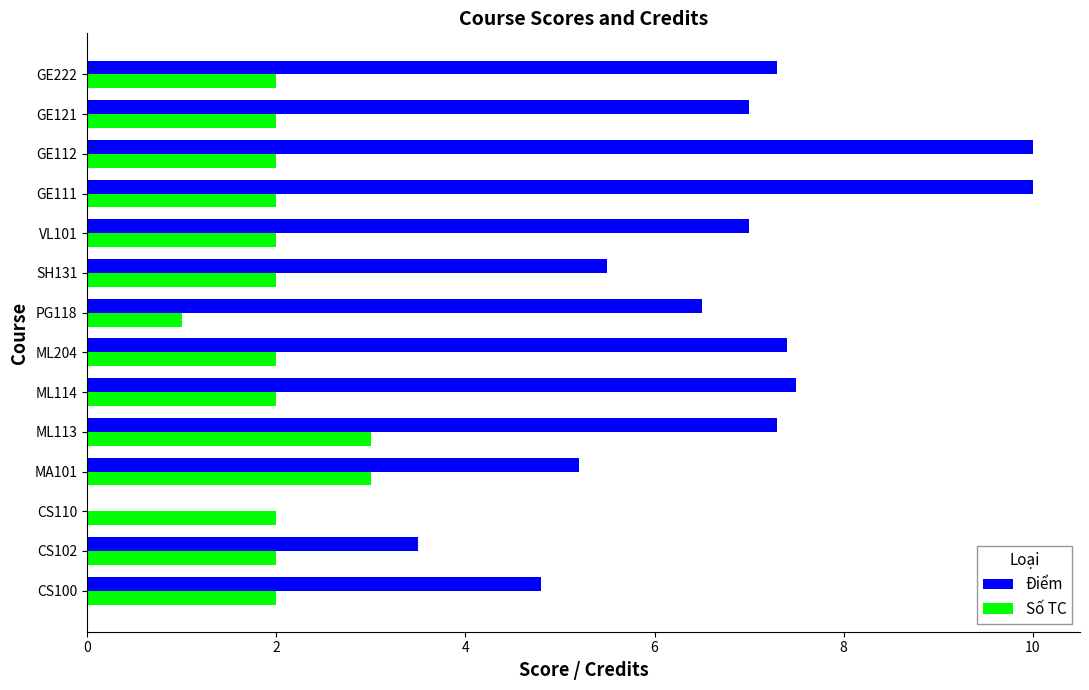

What is the maximum value shown in the chart?

10.0